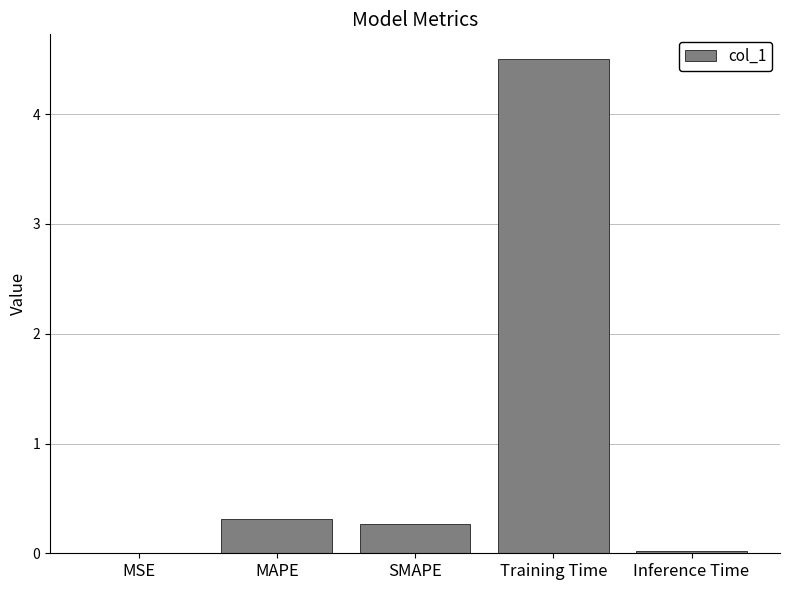

What is the change in value from MAPE to Training Time?

+4.2